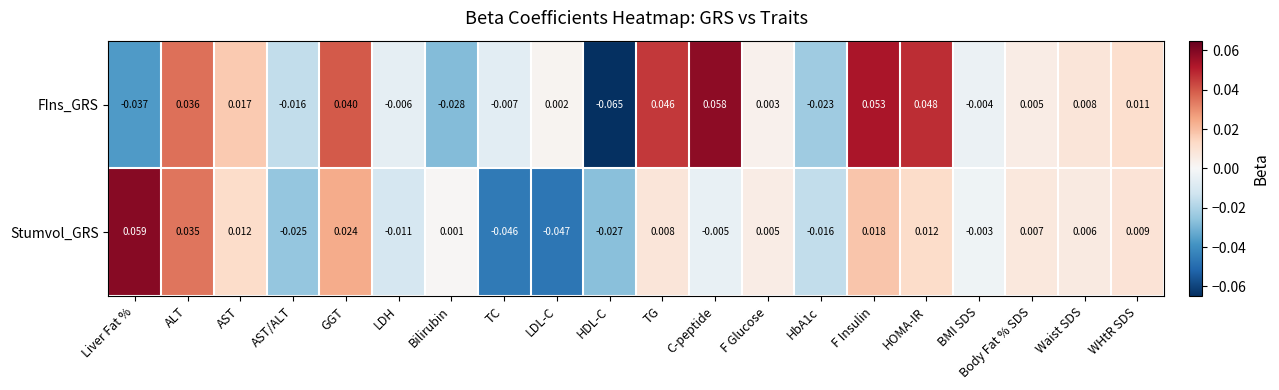

Which series changed the most between ALT and HbA1c?

FIns_GRS